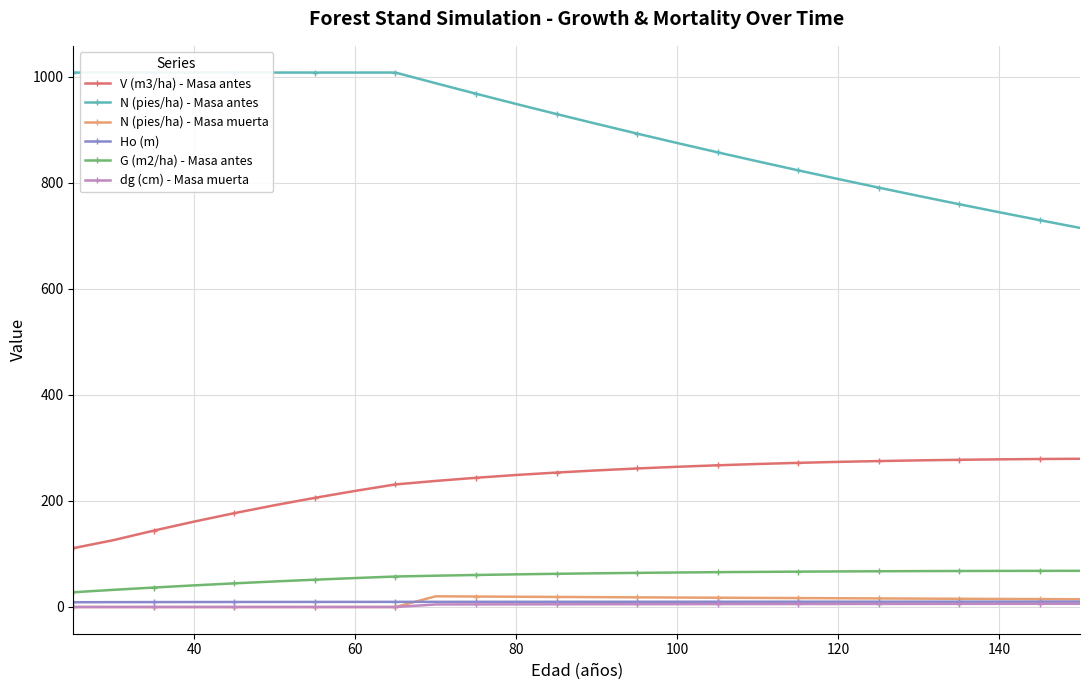

Count the number of categories in the chart.

26